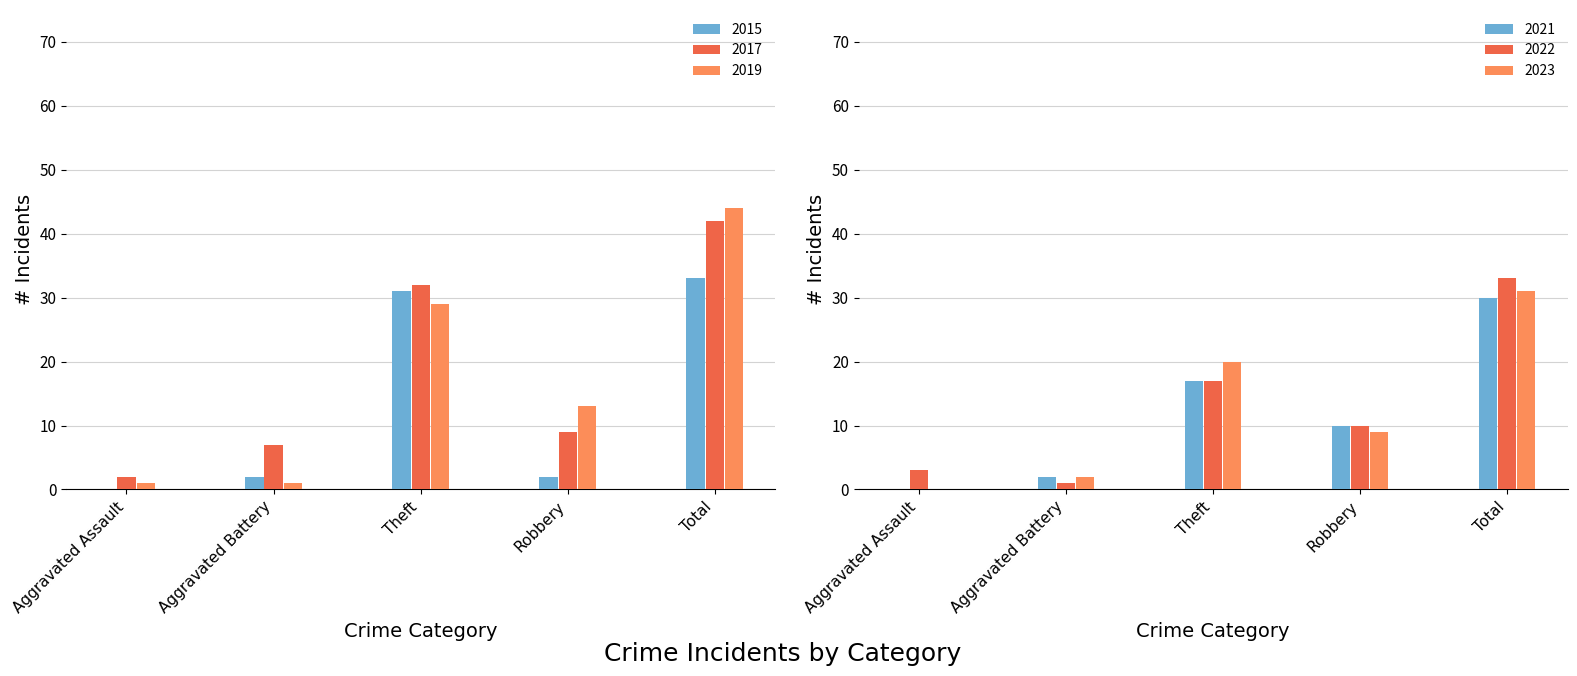

Reading left to right, what are all the values shown in this chart?

2015: Aggravated Assault=0	Aggravated Battery=2	Theft=31	Robbery=2	Total=33
2017: Aggravated Assault=2	Aggravated Battery=7	Theft=32	Robbery=9	Total=42
2019: Aggravated Assault=1	Aggravated Battery=1	Theft=29	Robbery=13	Total=44
2021: Aggravated Assault=0	Aggravated Battery=2	Theft=17	Robbery=10	Total=30
2022: Aggravated Assault=3	Aggravated Battery=1	Theft=17	Robbery=10	Total=33
2023: Aggravated Assault=0	Aggravated Battery=2	Theft=20	Robbery=9	Total=31